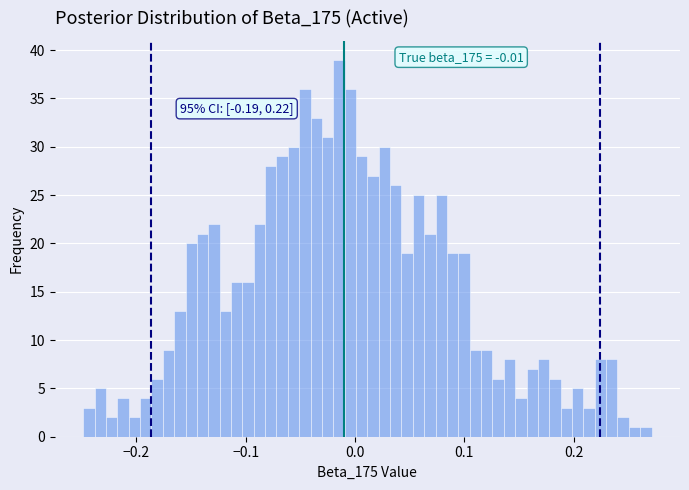

Read against the x-axis, roughly where is the centre of the tallest bar?

-0.01